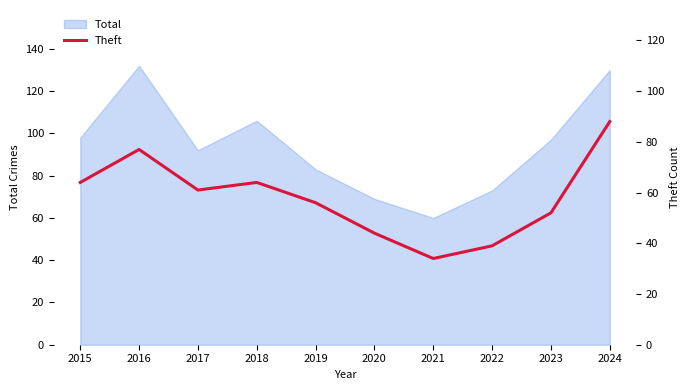

At which category does the data reach its first local valley?

2017